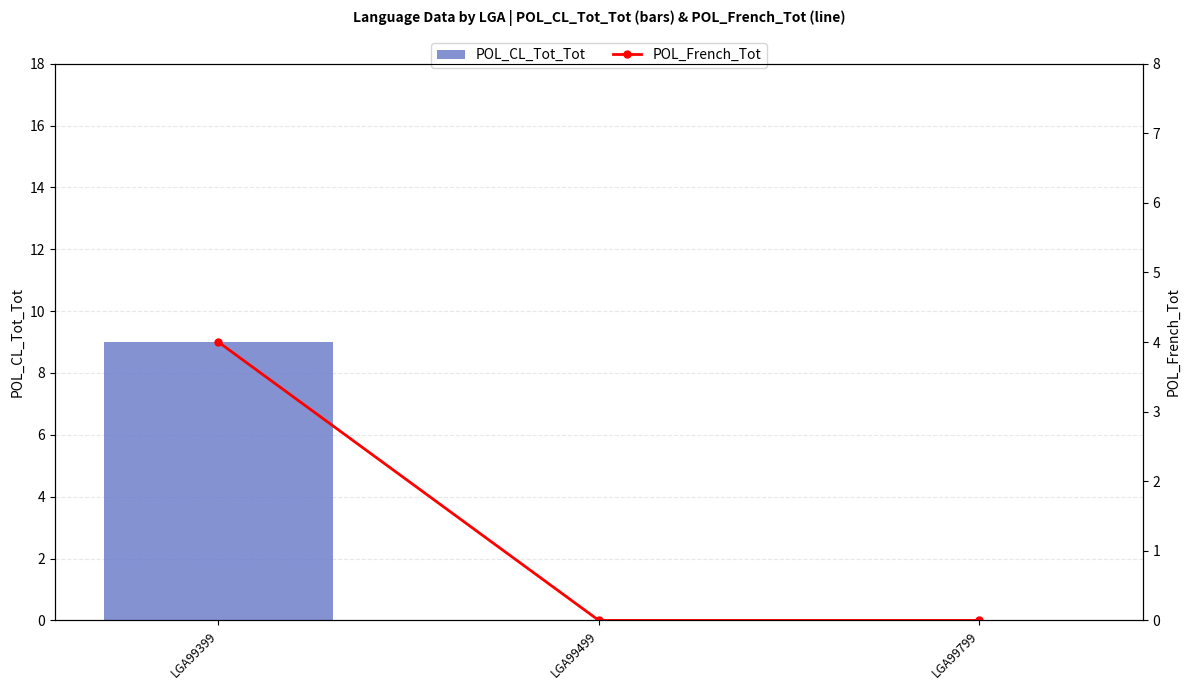

Rank the series at LGA99499 from highest to lowest value.

POL_CL_Tot_Tot, POL_French_Tot